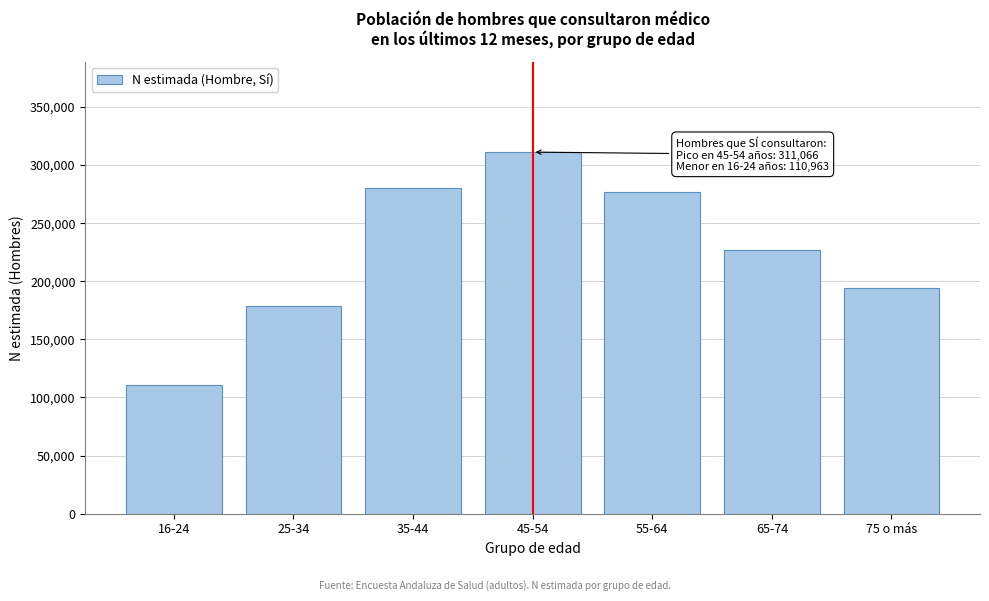

Reading left to right, extract all data points from this chart.

110963	178919	280302	311066	277033	226614	193853